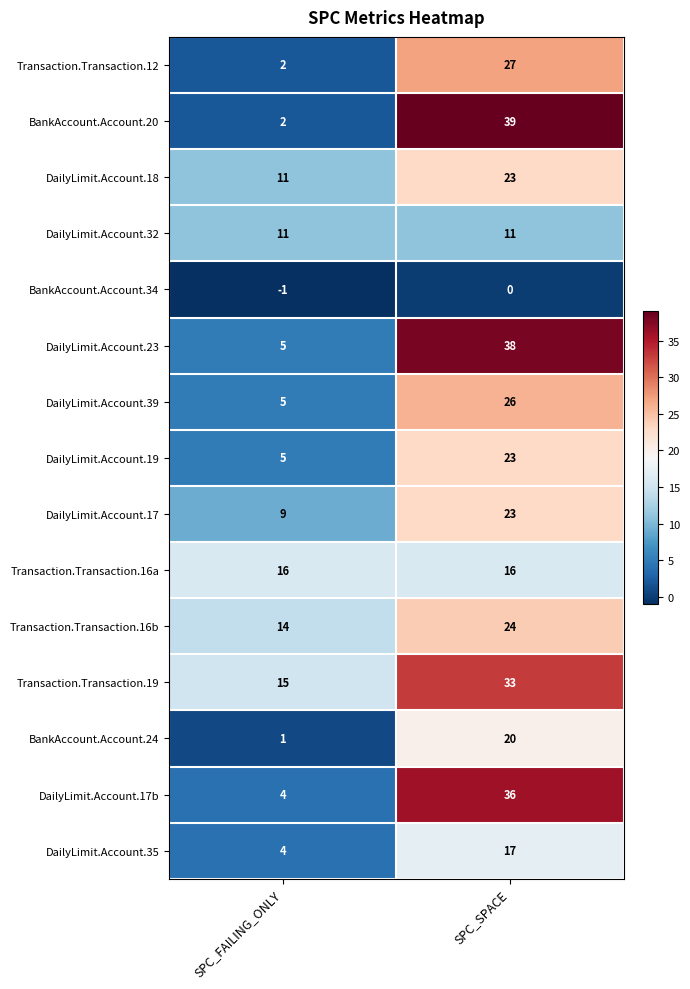

Which series has the widest spread of values?

BankAccount.Account.20